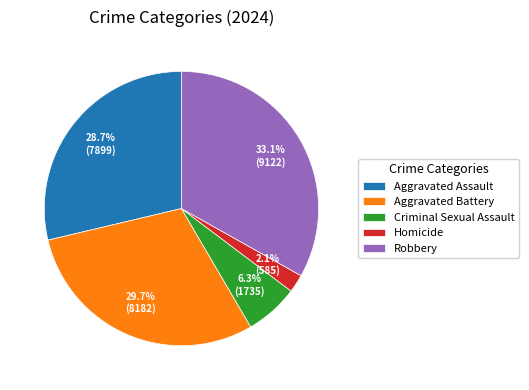

How many segments does this pie chart have?

5